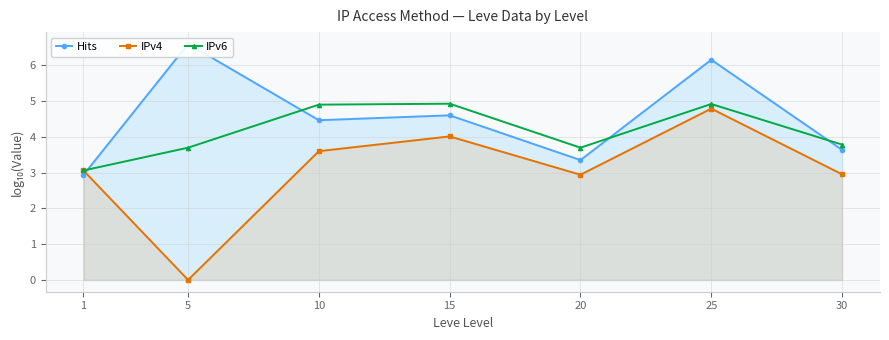

List the labels in order of IPv4 value, largest first.

25, 15, 10, 1, 30, 20, 5